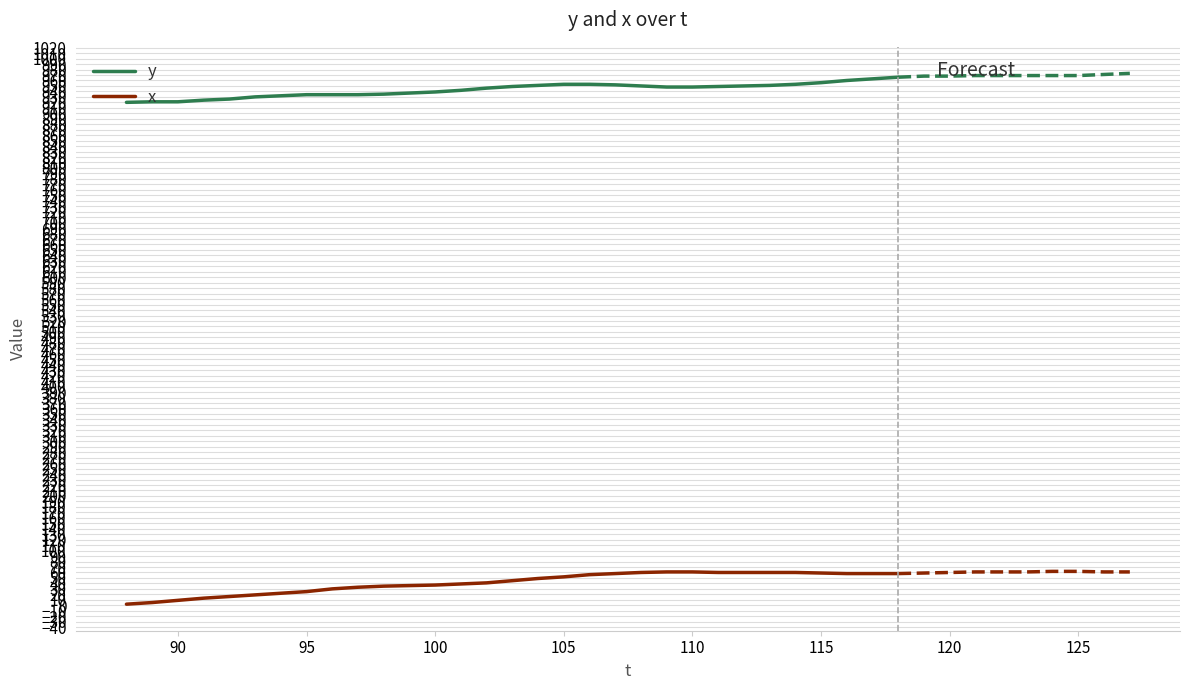

Is it true that x equals 16 at 105?

False